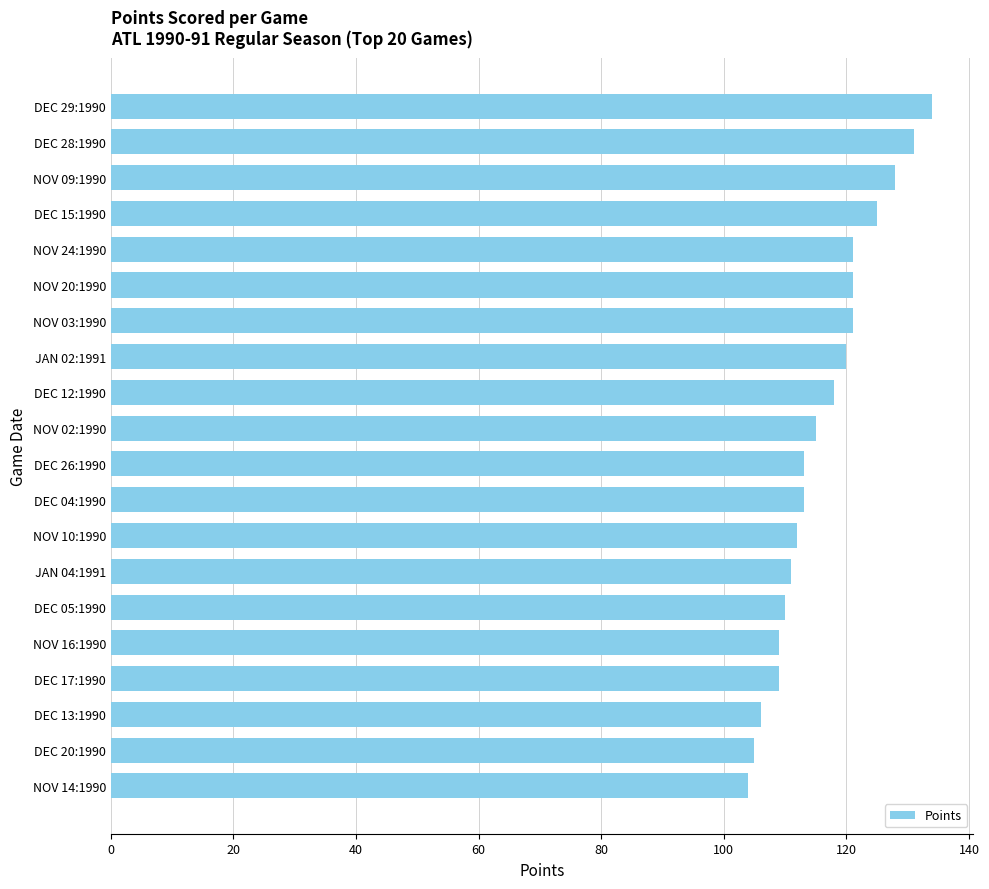

Which has a higher value, DEC 28:1990 or NOV 16:1990?

DEC 28:1990